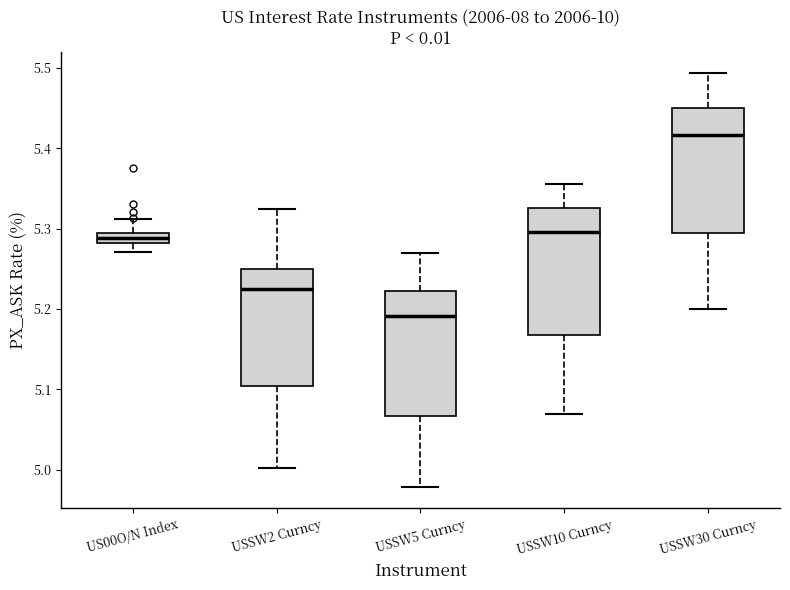

Where is the lower edge of the box for US00O/N Index on the y-axis? The values are not printed on the chart, so give them approximately, as read against the axis.

5.28